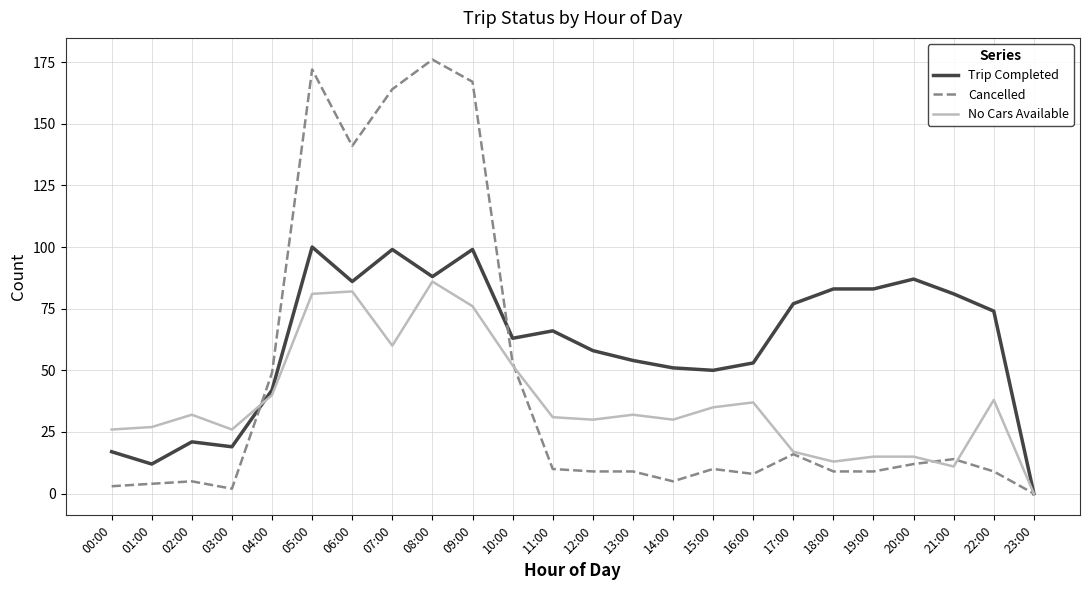

What is the average value of the No Cars Available series?

37